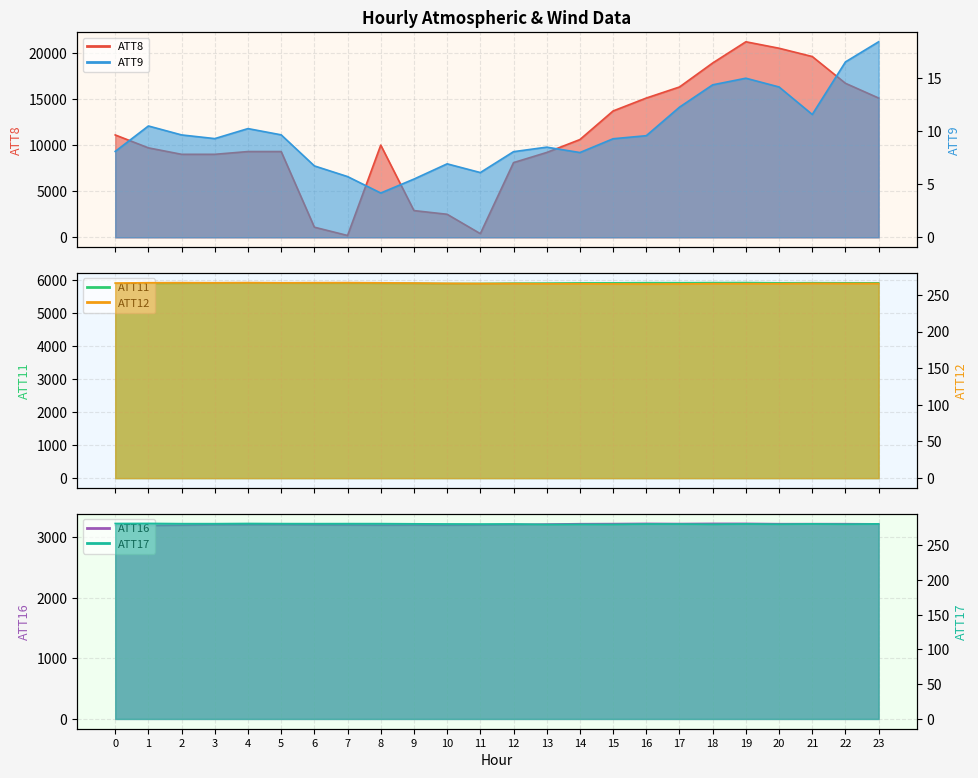

Is it true that ATT17 equals 494.8 at 10?

False